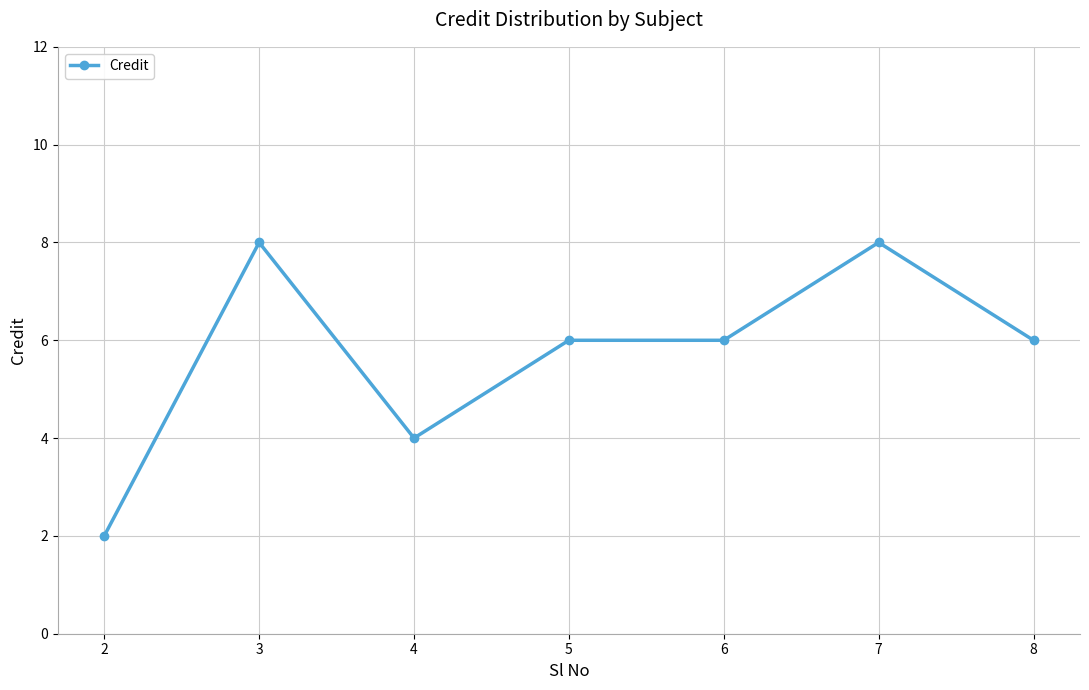

What is the value of the 1st point from the left?

2